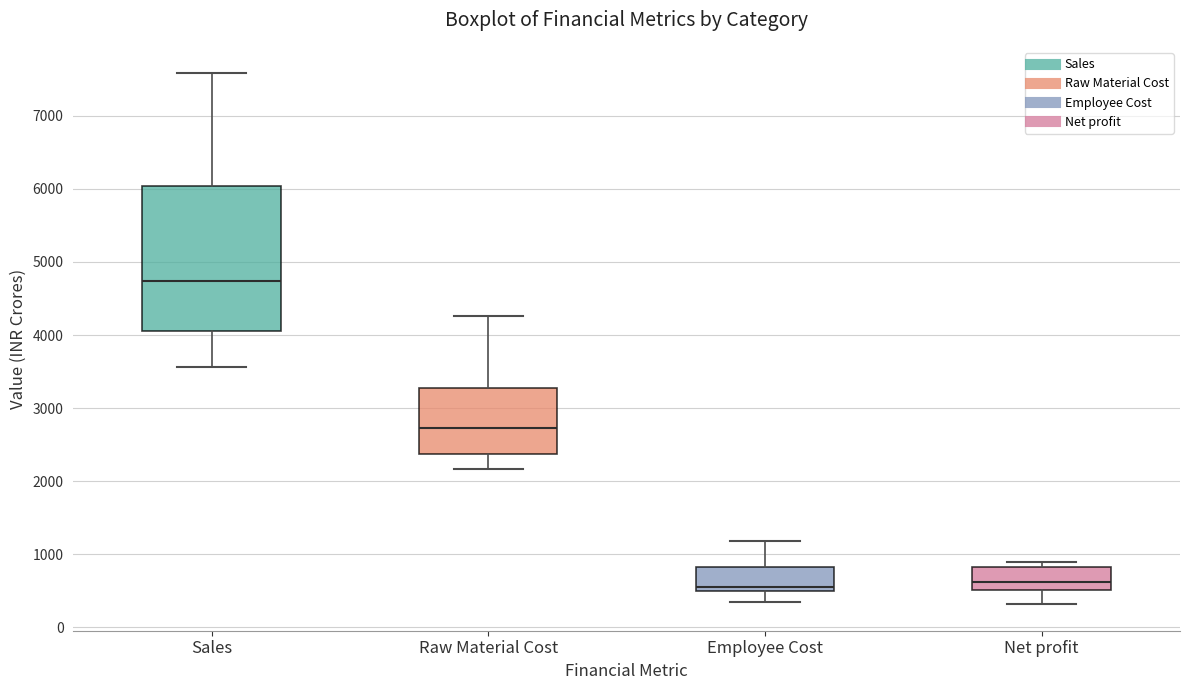

Which box is the tallest, from its lower edge to its upper edge?

Sales